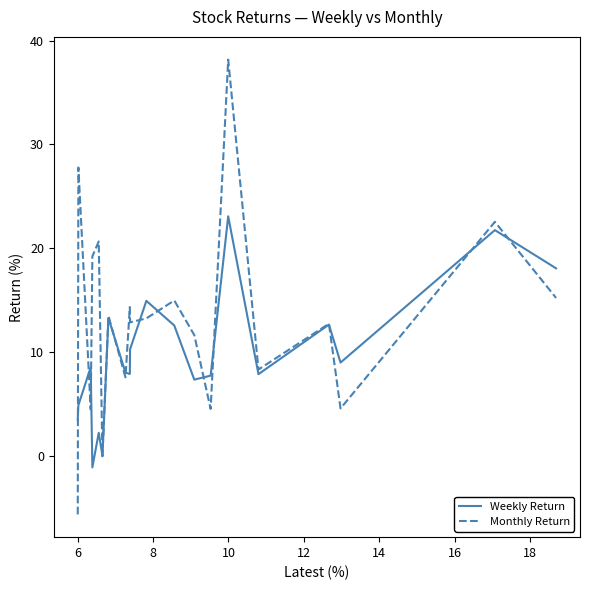

Rank the series by their average value, from highest to lowest.

Monthly Return, Weekly Return